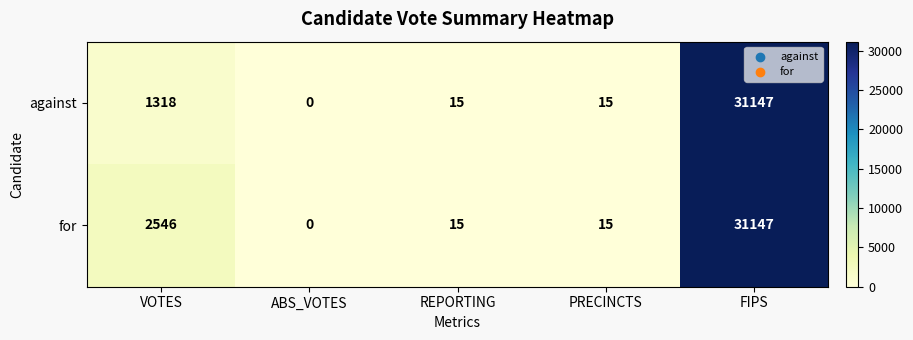

Reading right to left, extract all data points from this chart.

against: 31147	15	15	0	1318
for: 31147	15	15	0	2546